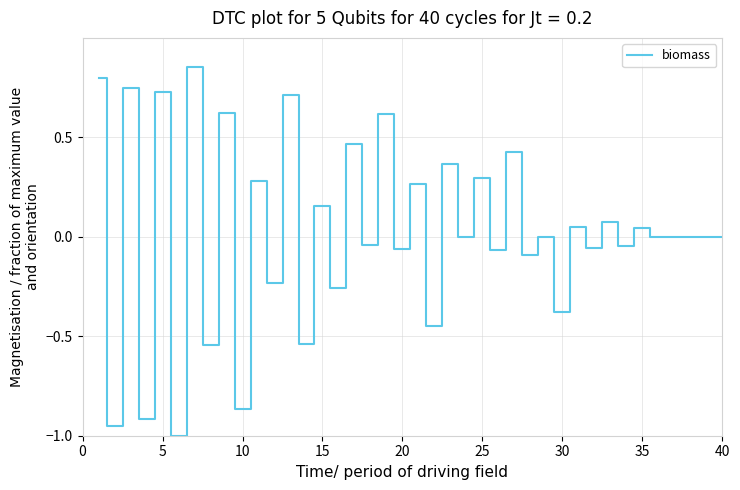

What is the difference between the maximum and minimum values?

1.9